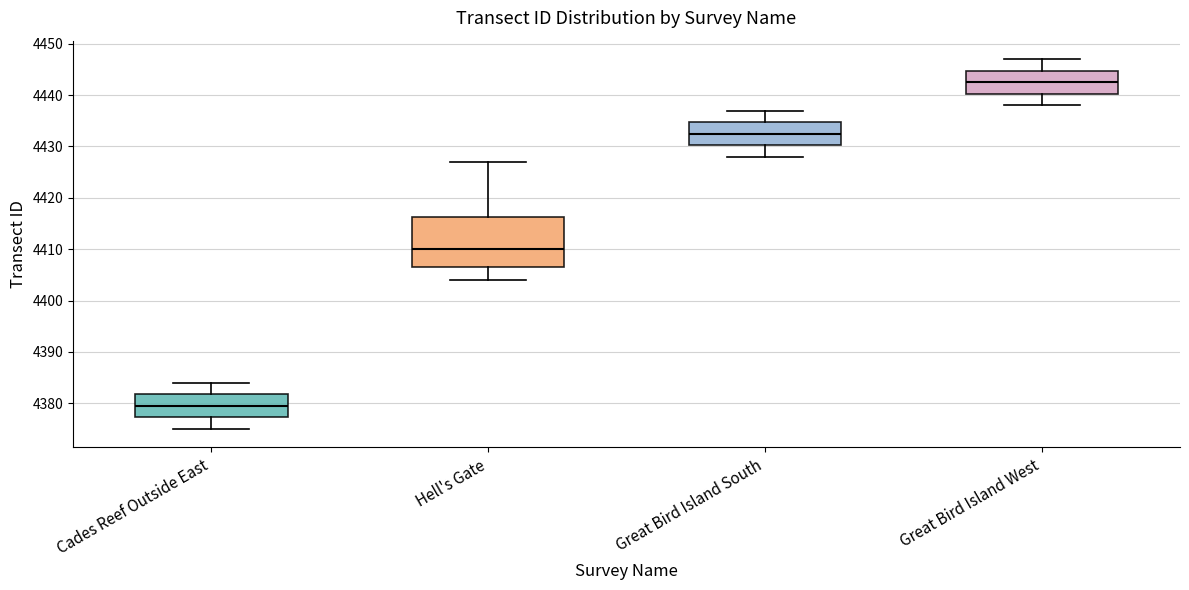

Reading left to right, transcribe this box plot: for each box, give where its median line is, the range the box spans, and where its two whiskers end, as read against the y-axis. The values are not printed on the chart, so give them approximately, as read against the axis.

Cades Reef Outside East: median 4380, box 4377 to 4382, whiskers 4375 to 4384
Hell's Gate: median 4410, box 4407 to 4416, whiskers 4404 to 4427
Great Bird Island South: median 4433, box 4430 to 4435, whiskers 4428 to 4437
Great Bird Island West: median 4443, box 4440 to 4445, whiskers 4438 to 4447